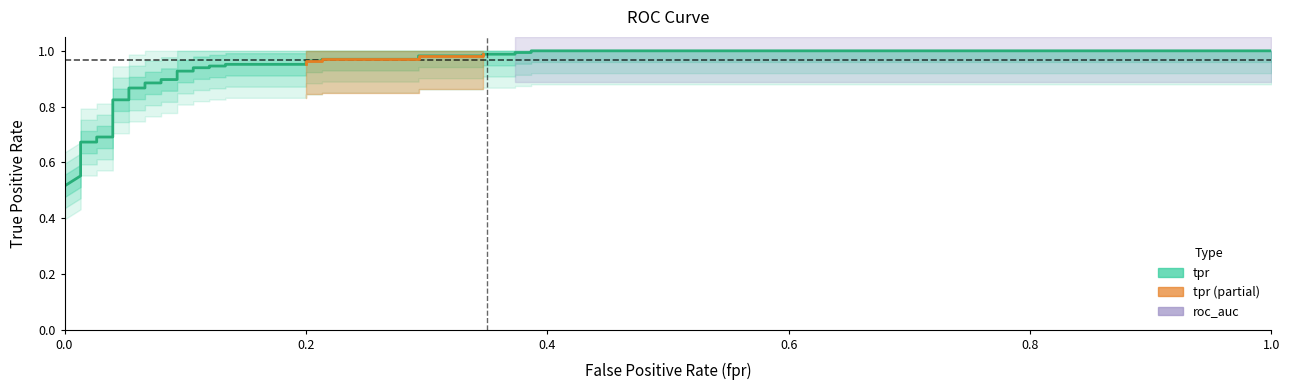

Is it true that the value at 33 is 0.7?

False